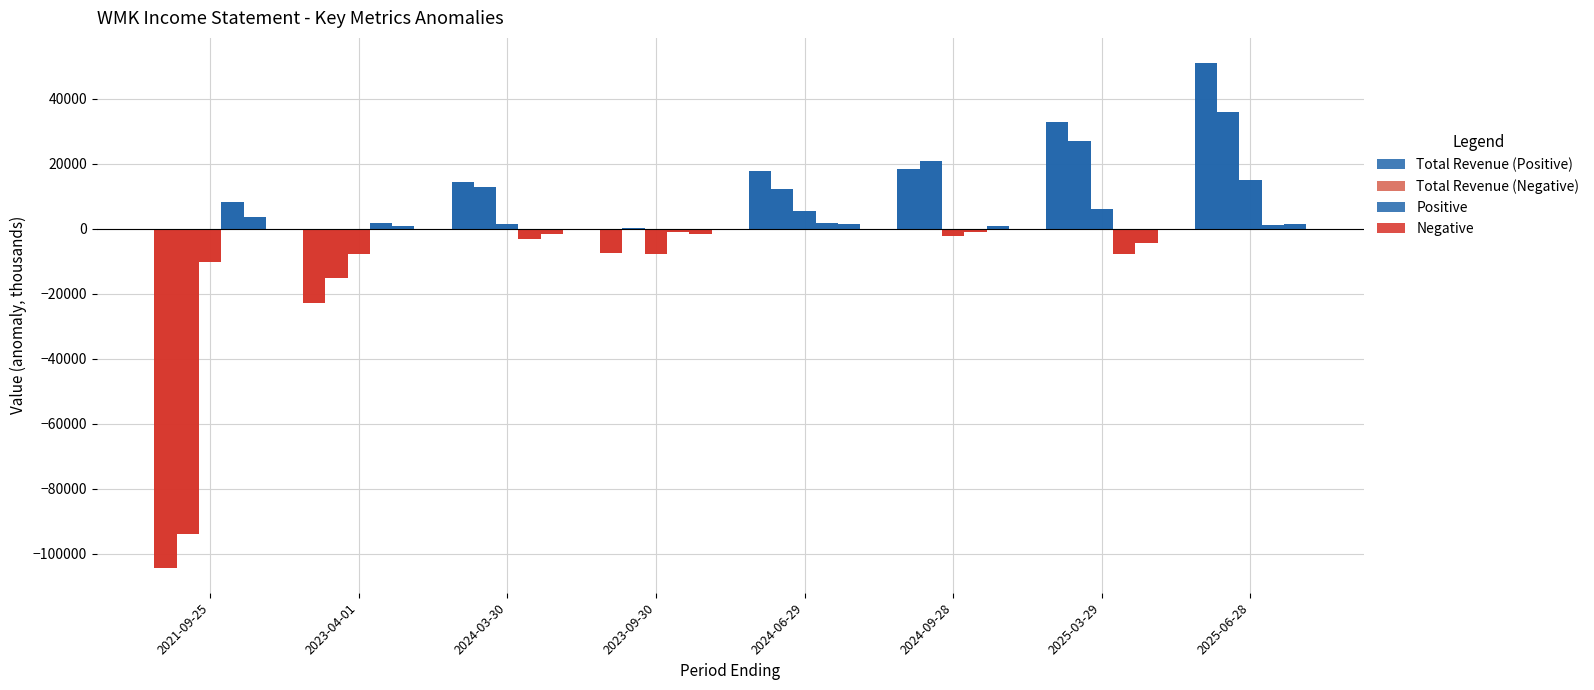

Which series changed the most between 2023-04-01 and 2024-09-28?

Total Revenue (Negative)